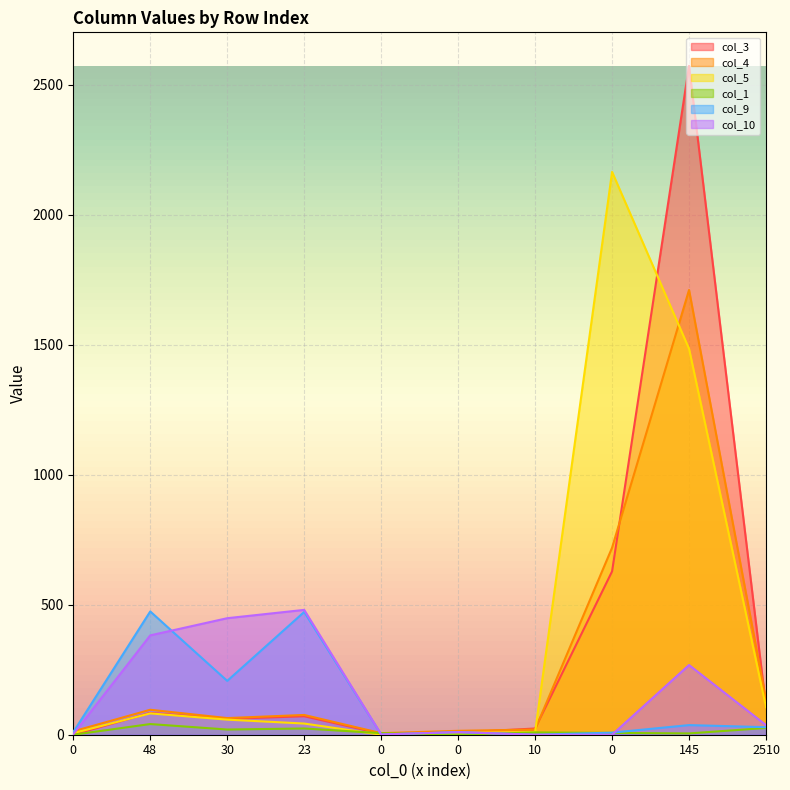

Rank the categories by col_3 value from highest to lowest.

145, 0, 2510, 48, 23, 30, 10, 0, 0, 0